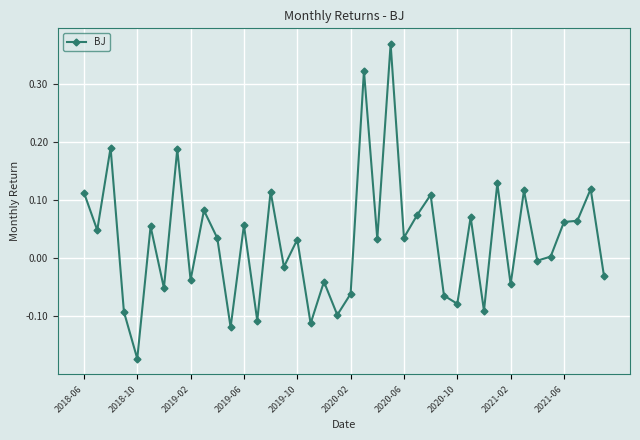

True or false: the data has more than 2 interior local peaks.

True